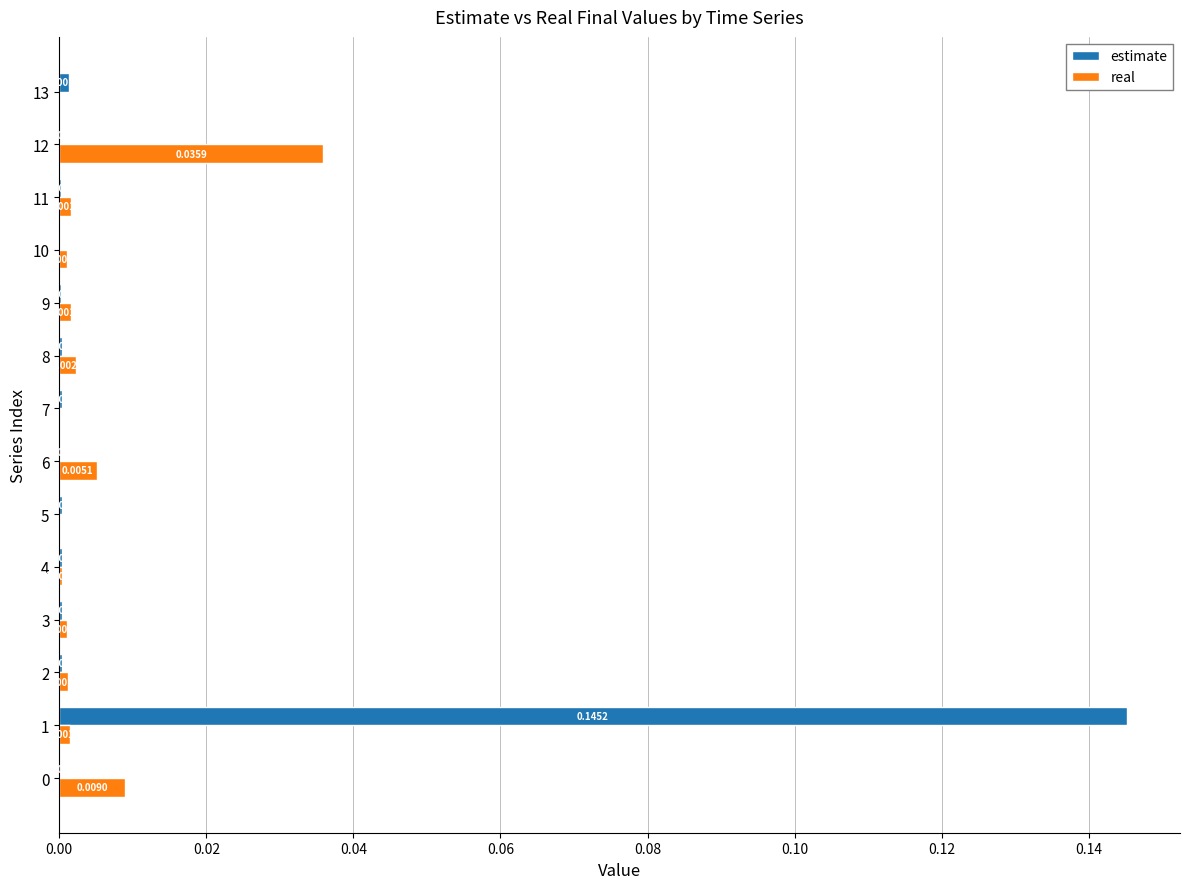

Is the value of real at 3 greater than the value of estimate at 12?

Yes